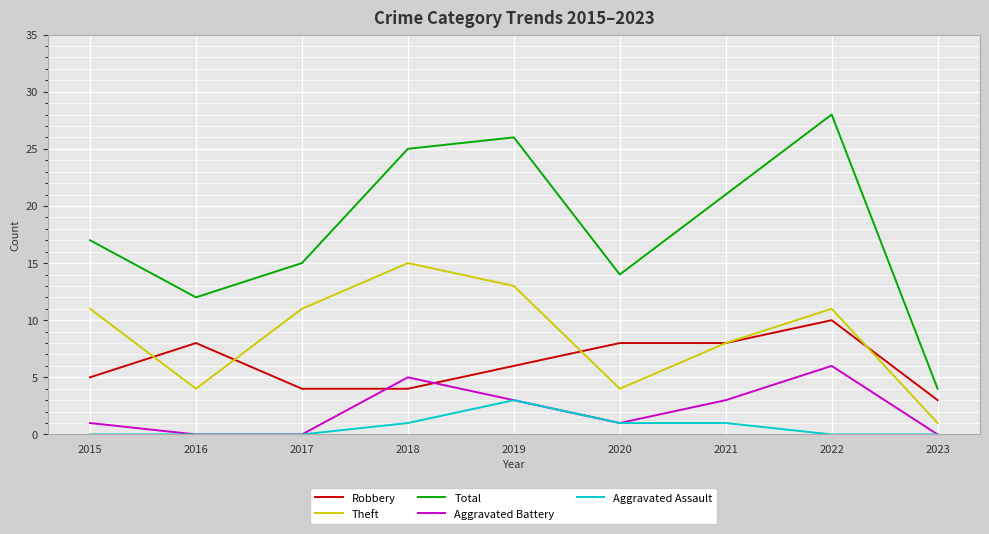

The Robbery series shows 8 at 2019. True or false?

False